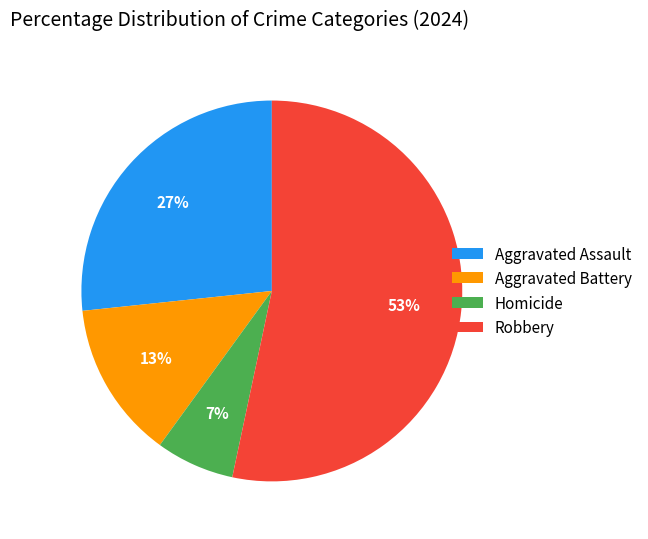

Between Aggravated Assault and Homicide, which is larger?

Aggravated Assault